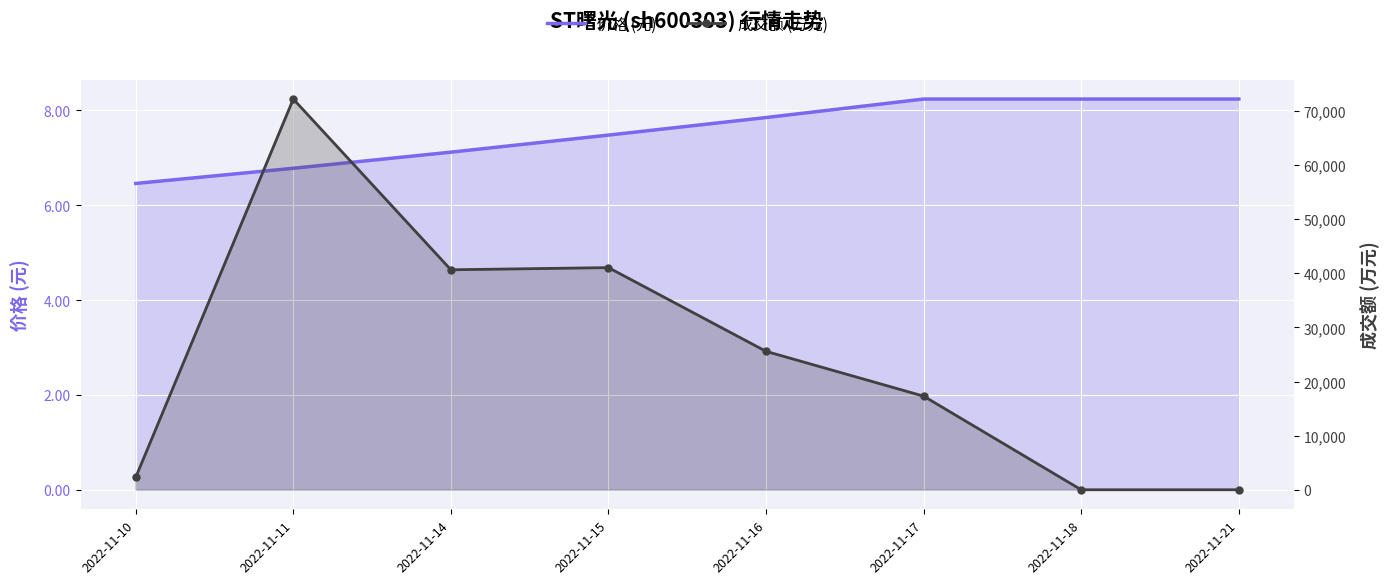

Reading left to right, transcribe all the data shown in this chart.

价格 (元): 2022-11-10=6.5	2022-11-11=6.8	2022-11-14=7.1	2022-11-15=7.5	2022-11-16=7.8	2022-11-17=8.2	2022-11-18=8.2	2022-11-21=8.2
成交额 (万元): 2022-11-10=2302.0	2022-11-11=72183.0	2022-11-14=40641.0	2022-11-15=41041.0	2022-11-16=25571.0	2022-11-17=17296.0	2022-11-18=0.0	2022-11-21=0.0